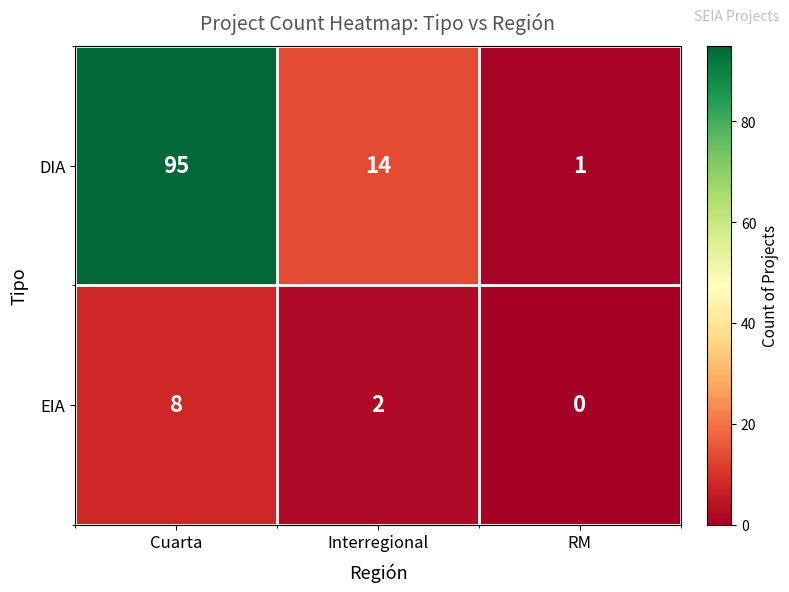

How many data points in DIA are less than 14?

1